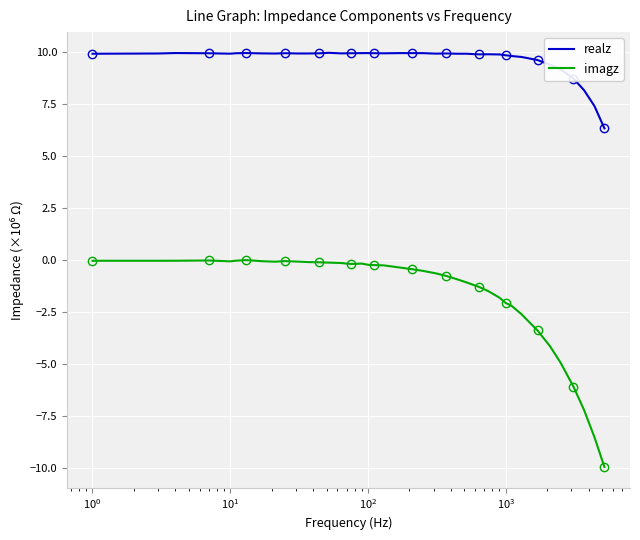

How many interior local valleys does the imagz series have?

3